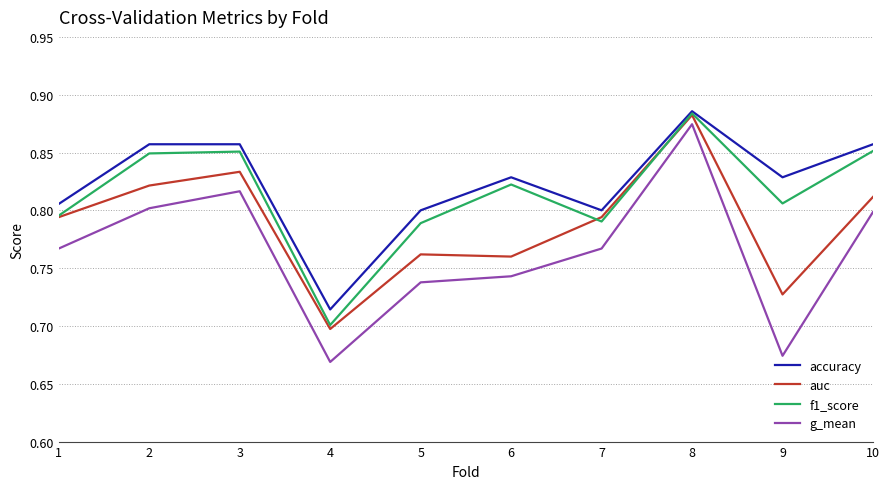

True or false: auc has a value of 1.1 at 1.

False